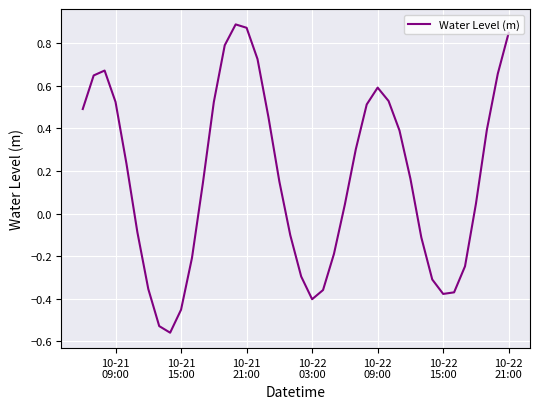

What is the difference between the maximum and minimum values?

1.4